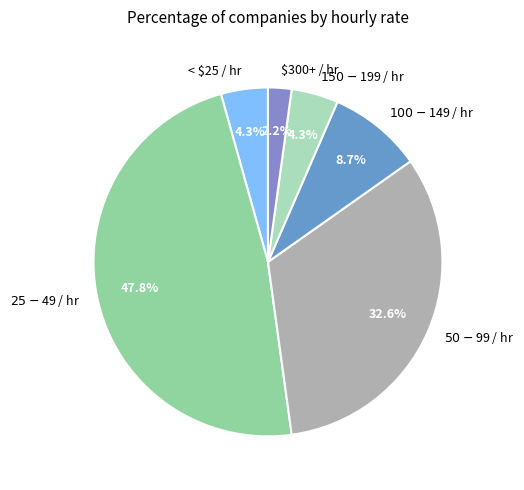

Does any single category account for the majority?

No